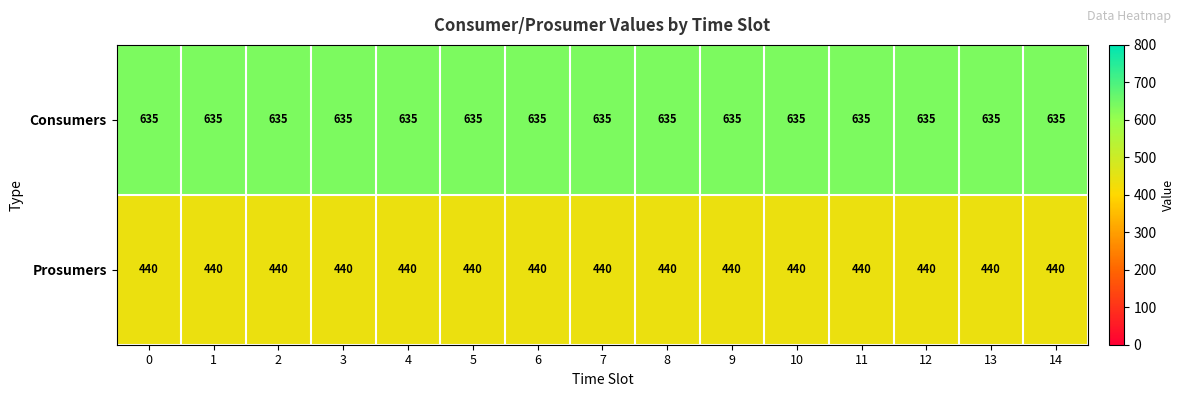

What is the spread (max minus min) of values at 4?

195